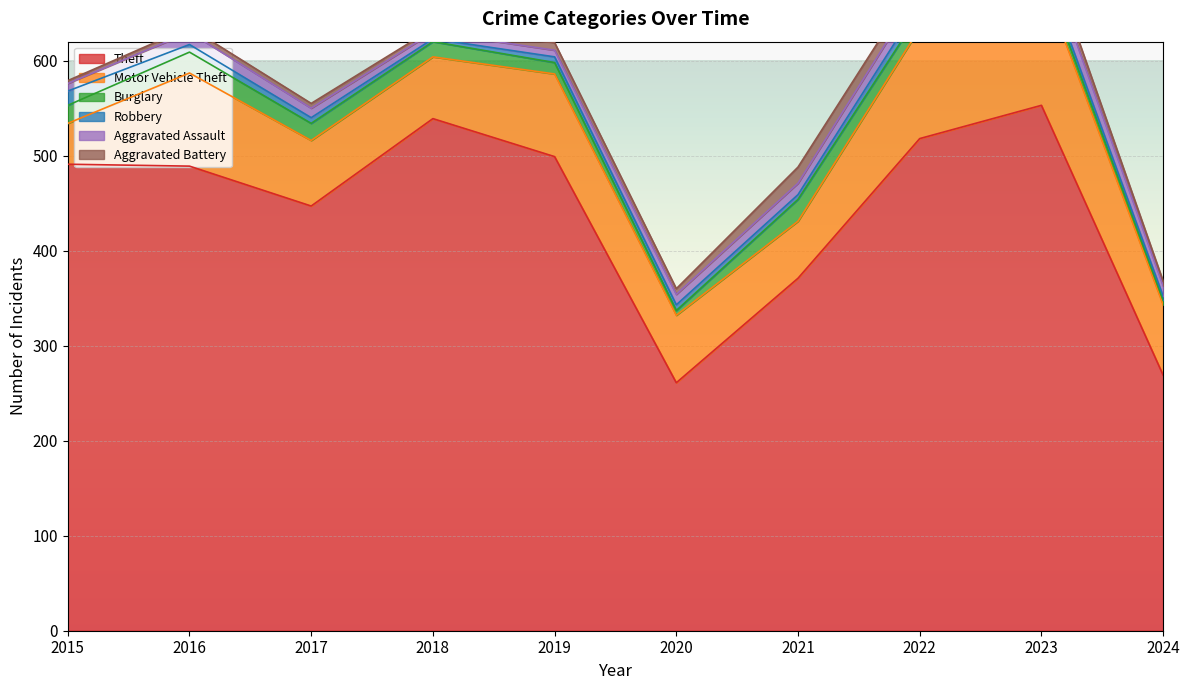

Reading left to right, transcribe all the data shown in this chart.

Theft: 491	489	447	539	499	261	371	518	553	269
Motor Vehicle Theft: 43	98	69	65	87	71	60	116	134	74
Burglary: 19	22	18	16	12	5	23	16	9	5
Robbery: 15	8	6	3	6	6	5	10	7	4
Aggravated Assault: 8	13	10	7	7	11	12	15	19	11
Aggravated Battery: 3	5	5	4	8	6	17	13	11	5